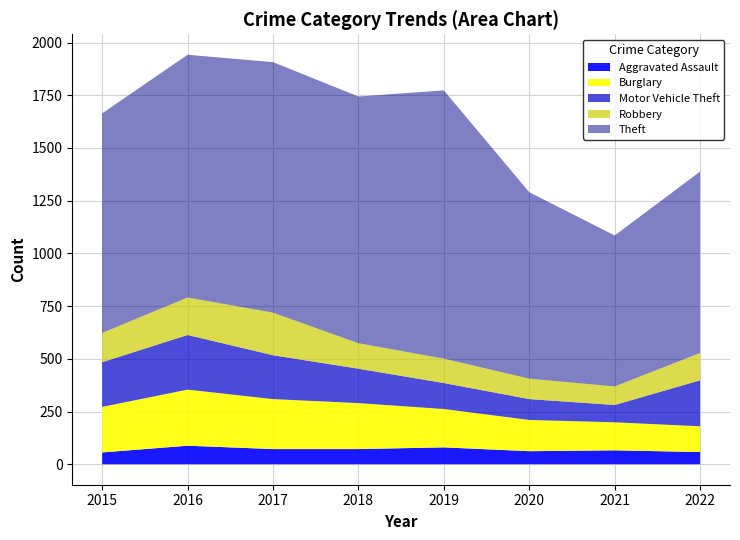

True or false: Robbery has a value of 182 at 2019.

False